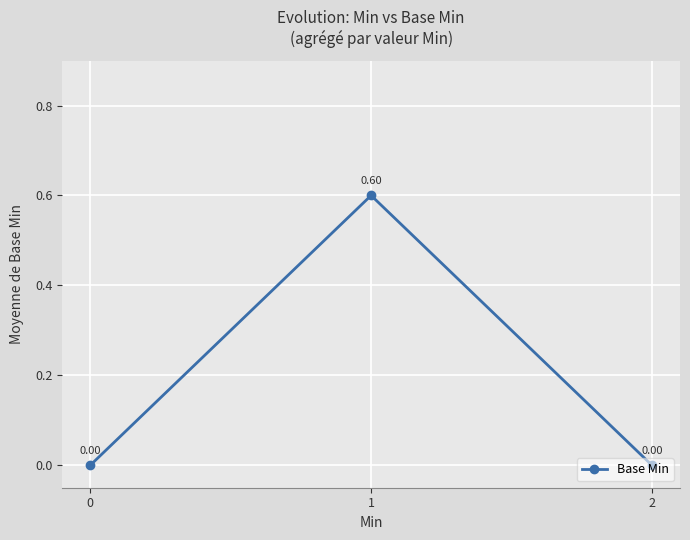

What is the sum of all values?

0.6